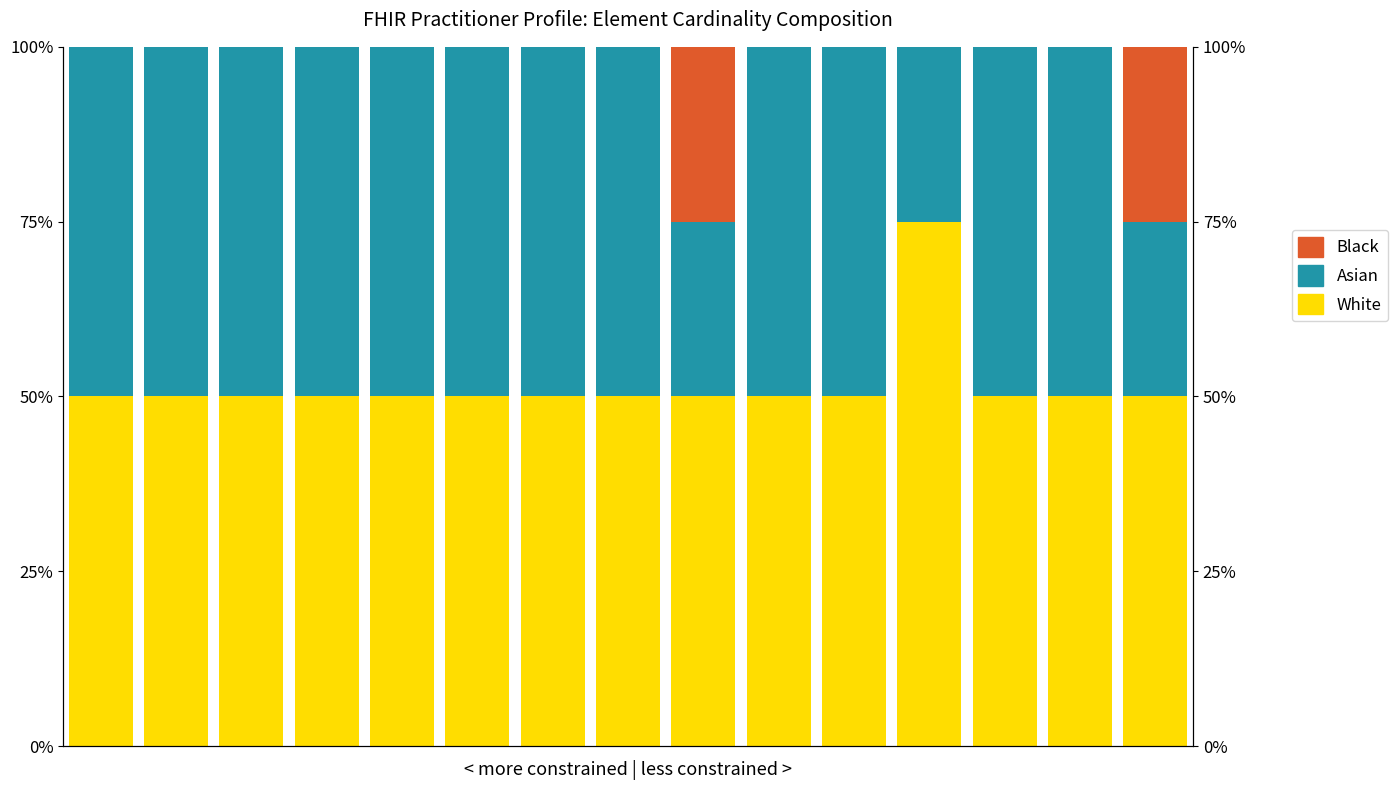

Reading left to right, what are all the values shown in this chart?

White: 50	50	50	50	50	50	50	50	50	50	50	75	50	50	50
Asian: 50	50	50	50	50	50	50	50	25	50	50	25	50	50	25
Black: 0	0	0	0	0	0	0	0	25	0	0	0	0	0	25